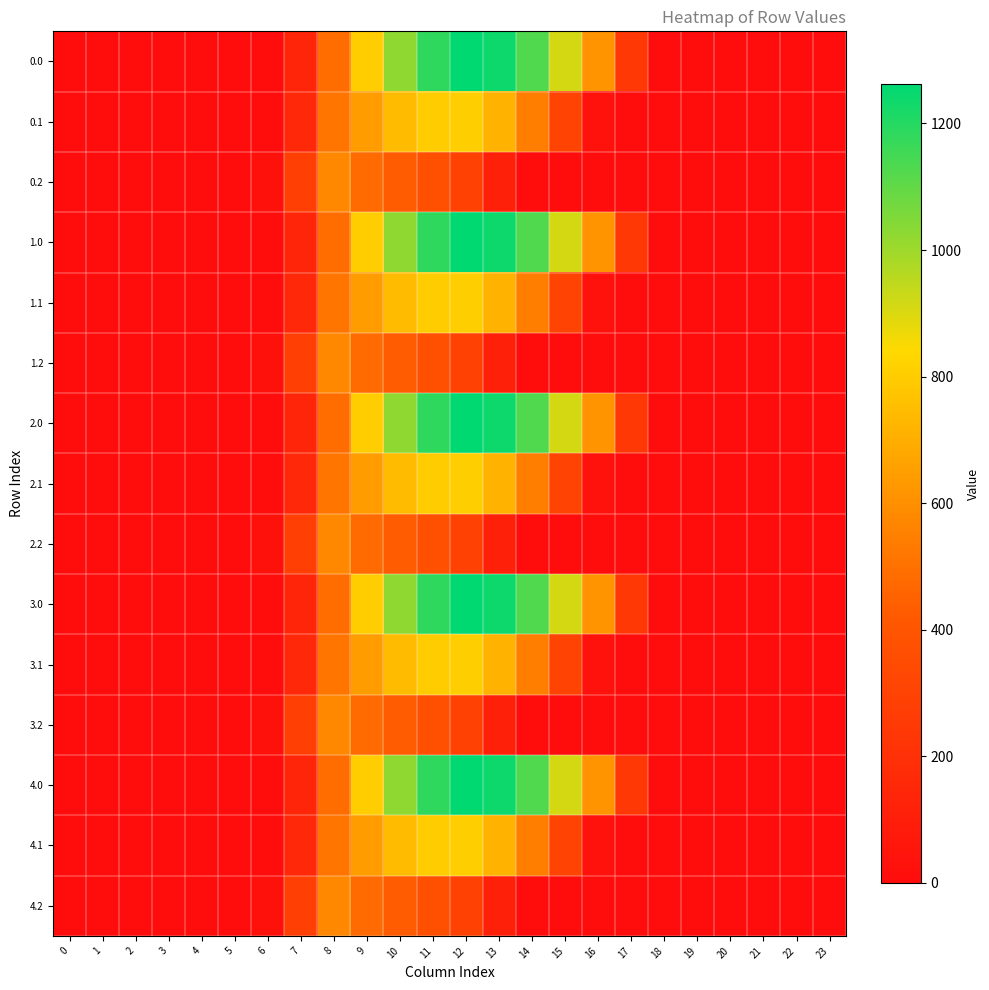

Which label corresponds to the largest value in the chart?

12